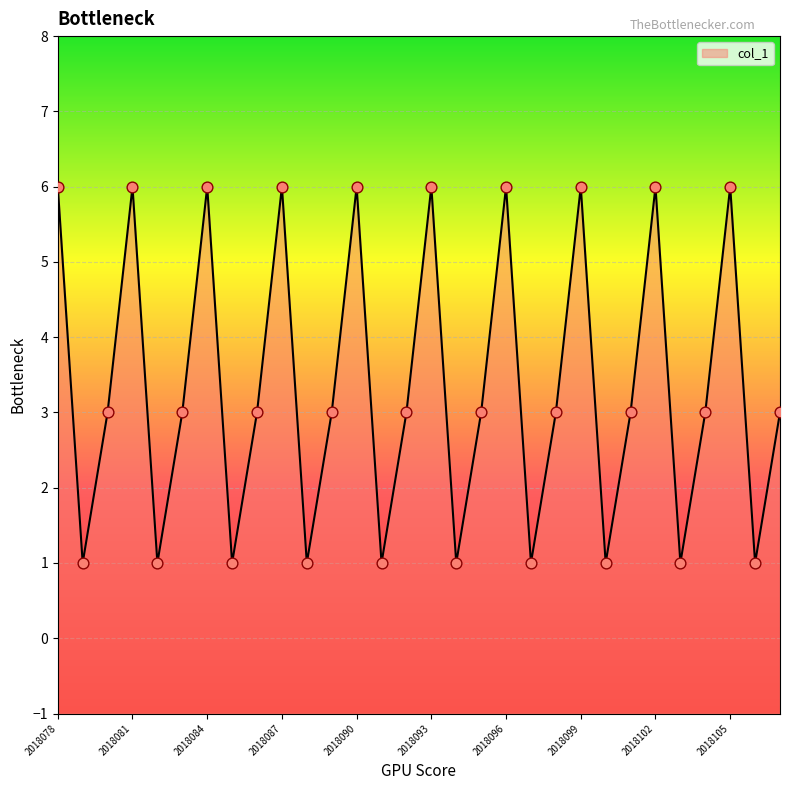

Approximately how many times larger is the value at 2018089 compared to 2018081?

0.5